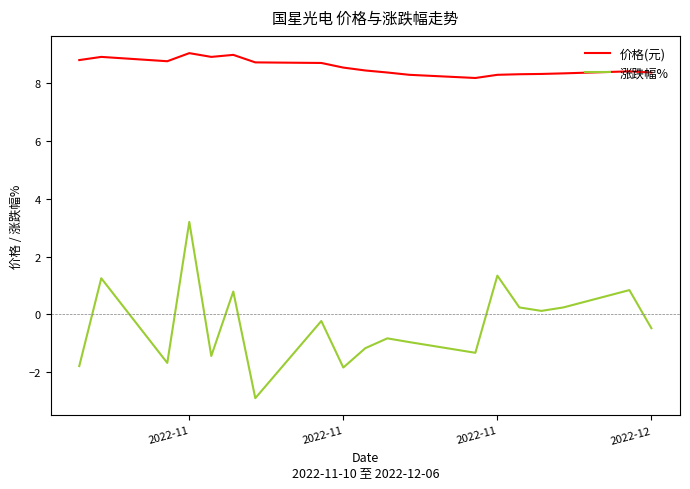

What is the minimum value for 涨跌幅%?

-2.9